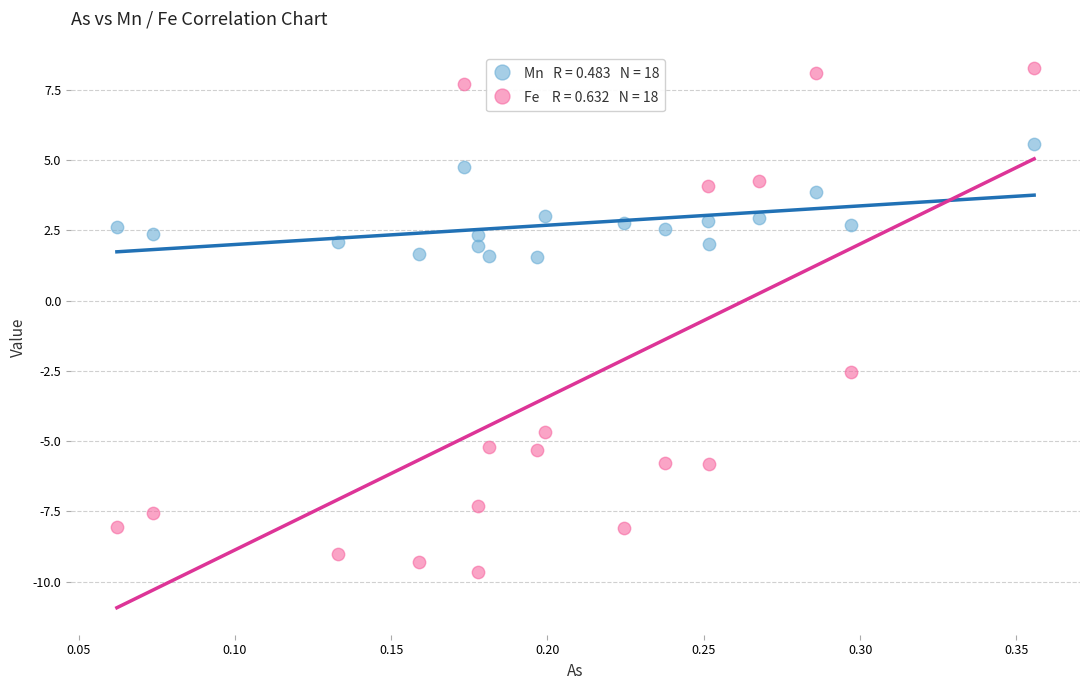

Across all data points, what is the range of X values (max minus min)?

0.3